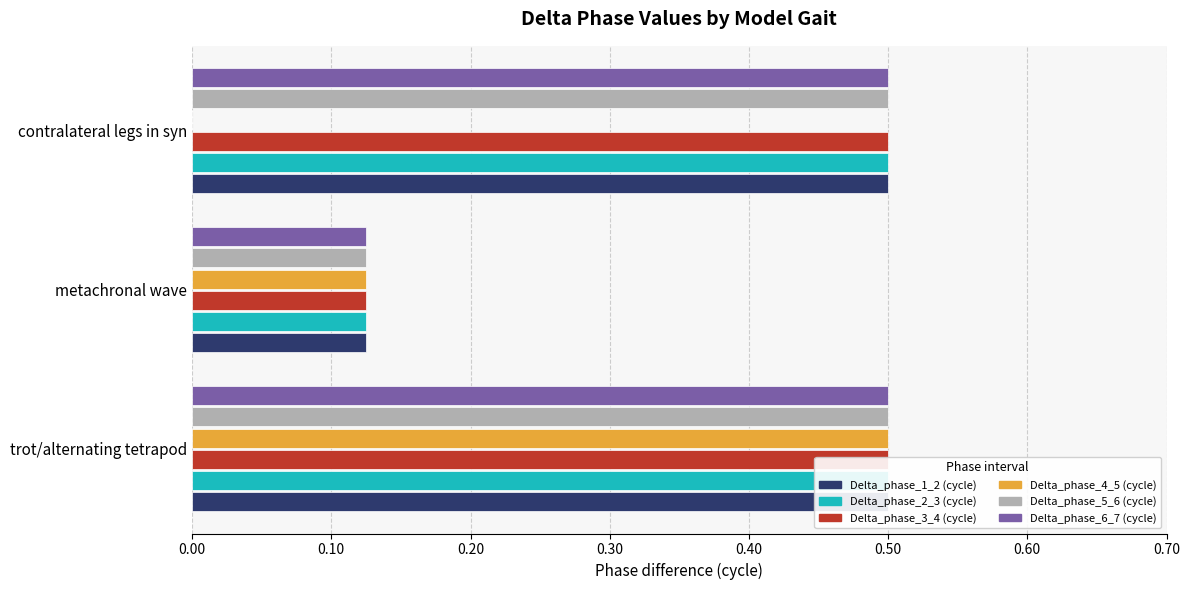

What is the lowest value of the Delta_phase_2_3 (cycle) series?

0.1